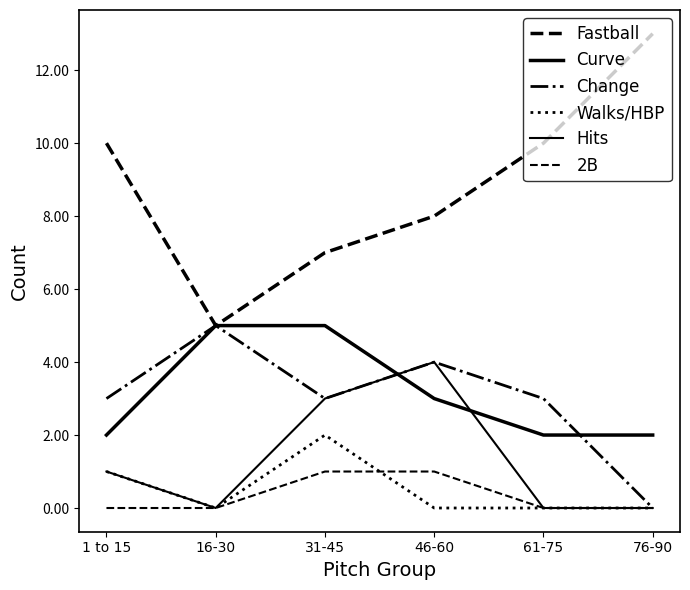

The value of 2B at 16-30 is 1. True or false?

False